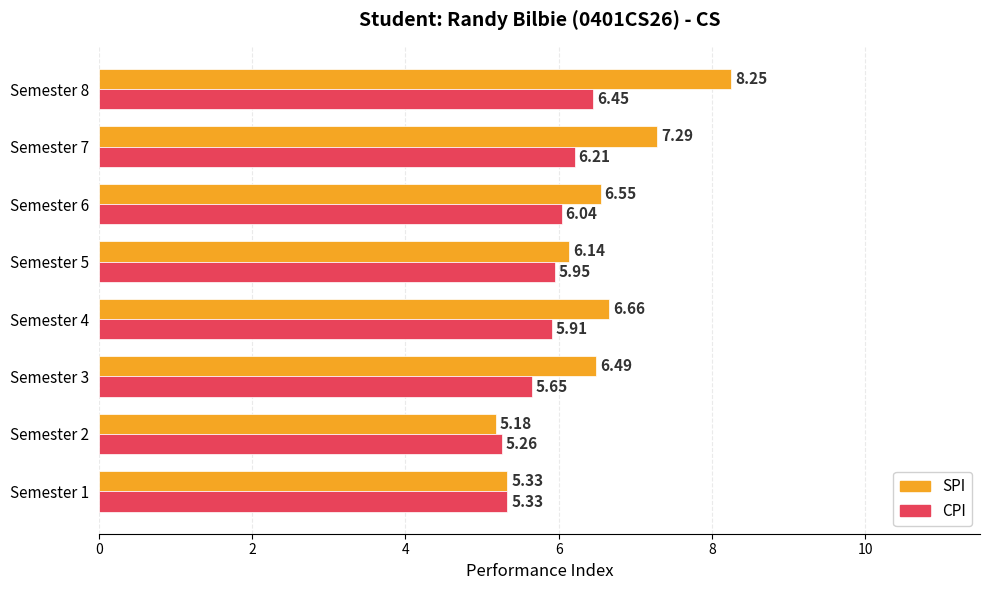

What is the difference between the highest and lowest values at Semester 7?

1.1